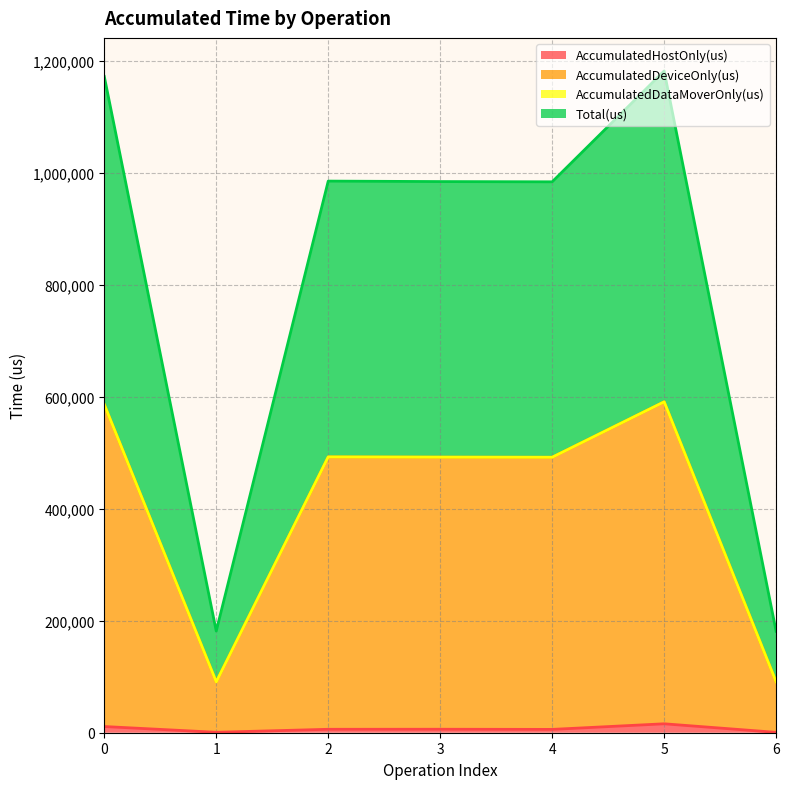

What is the difference between the highest and lowest values at 6?

90018.9